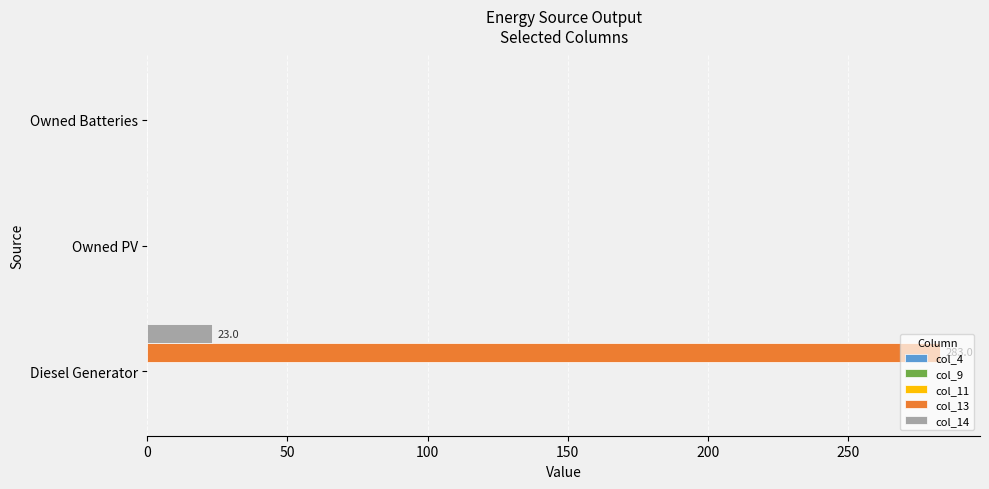

Which series has the largest total across all categories?

col_13